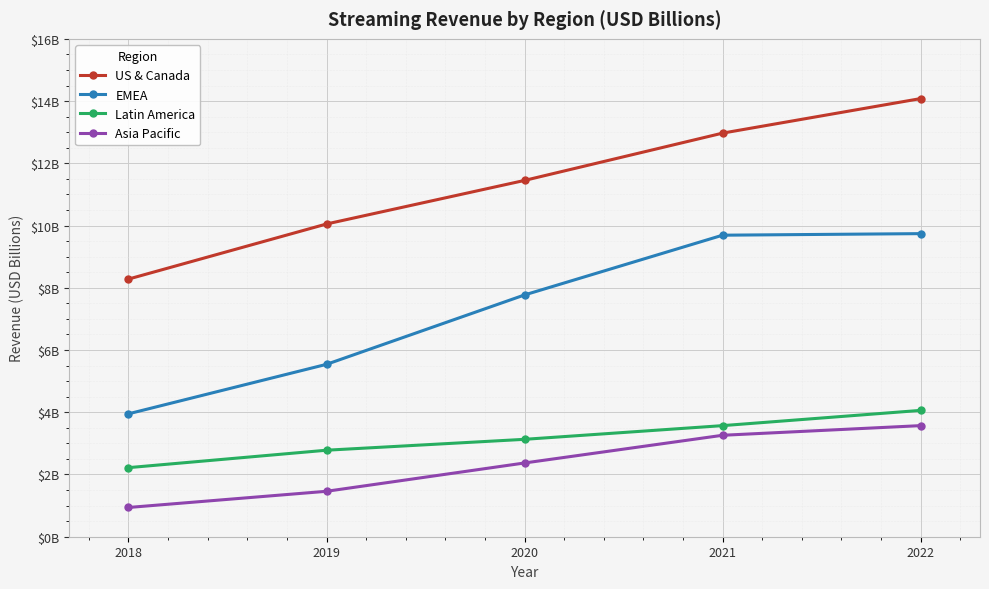

Which series has the largest total across all categories?

US & Canada